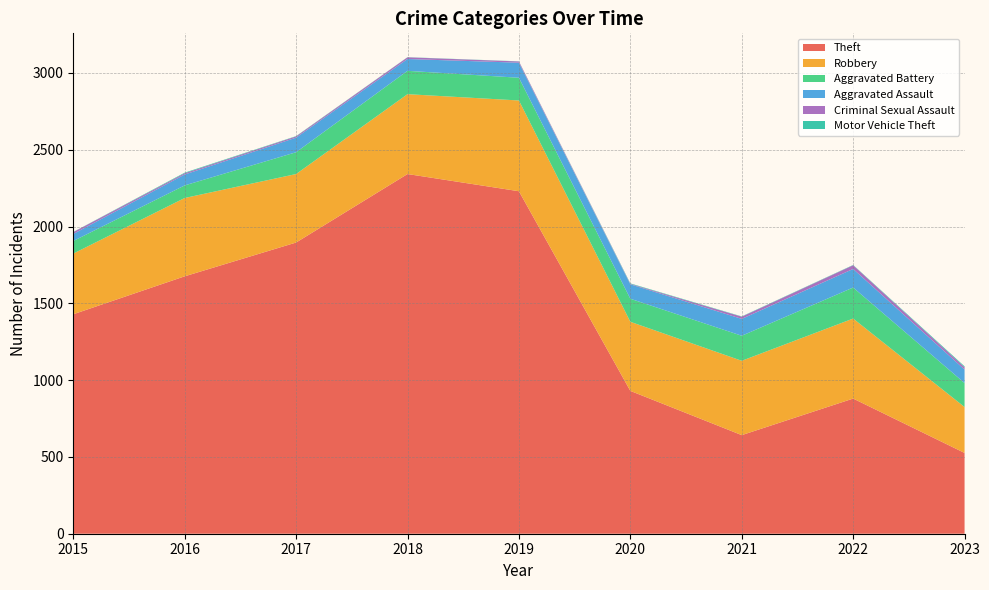

Reading right to left, extract all data points from this chart.

Theft: 2023=526	2022=880	2021=642	2020=930	2019=2230	2018=2342	2017=1896	2016=1676	2015=1429
Robbery: 2023=299	2022=521	2021=484	2020=450	2019=591	2018=520	2017=446	2016=510	2015=395
Aggravated Battery: 2023=156	2022=202	2021=163	2020=150	2019=148	2018=152	2017=142	2016=82	2015=82
Aggravated Assault: 2023=88	2022=121	2021=110	2020=94	2019=98	2018=77	2017=95	2016=71	2015=46
Criminal Sexual Assault: 2023=15	2022=24	2021=14	2020=3	2019=8	2018=11	2017=8	2016=8	2015=12
Motor Vehicle Theft: 2023=6	2022=2	2021=2	2020=3	2019=1	2018=1	2017=2	2016=4	2015=1